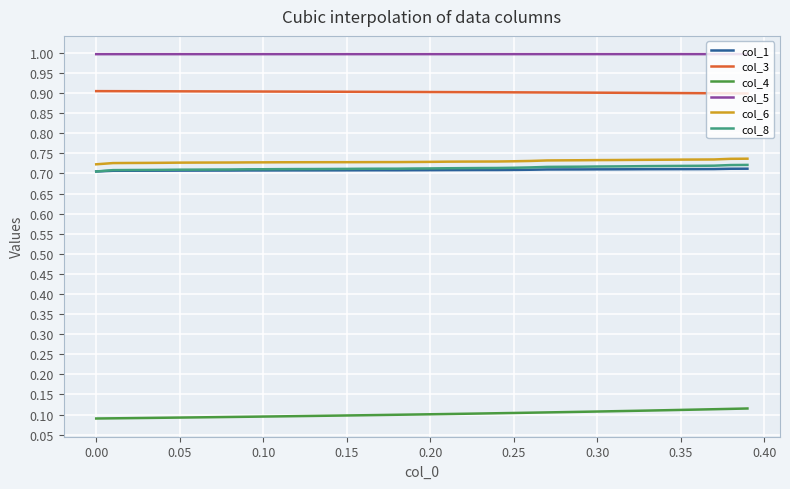

Which series has the largest total across all categories?

col_5